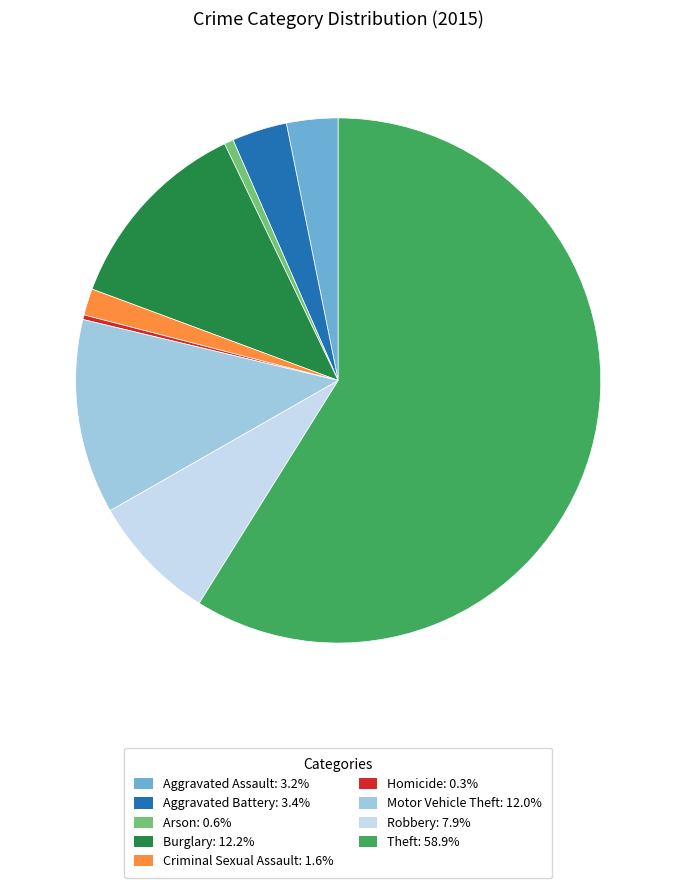

Which has a higher value, Criminal Sexual Assault or Homicide?

Criminal Sexual Assault